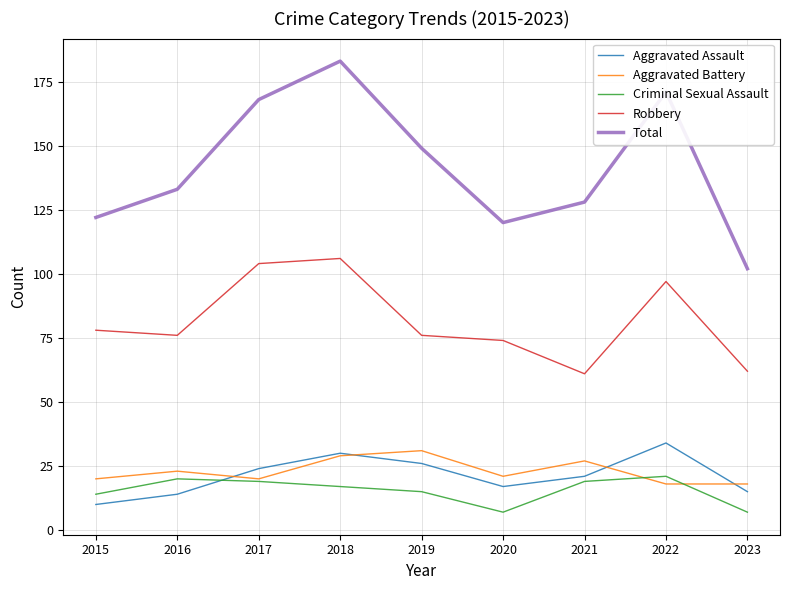

Which category has the lowest value in the Total series?

2023